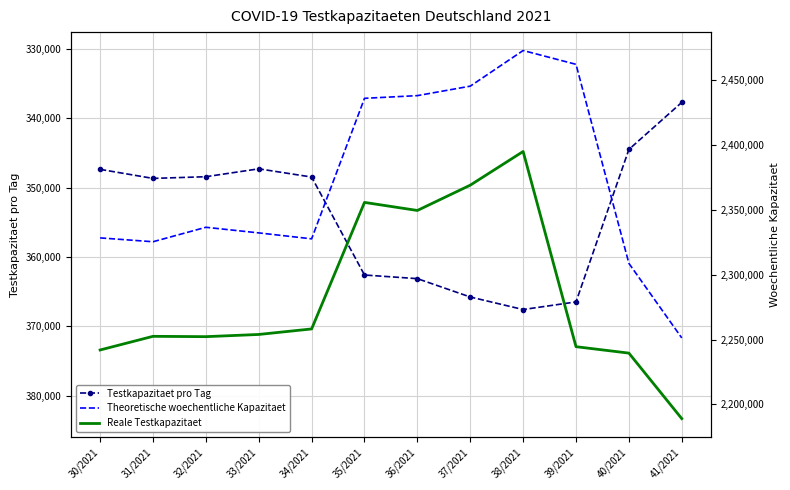

How many values in the Theoretische woechentliche Kapazitaet series exceed 2336487?

5